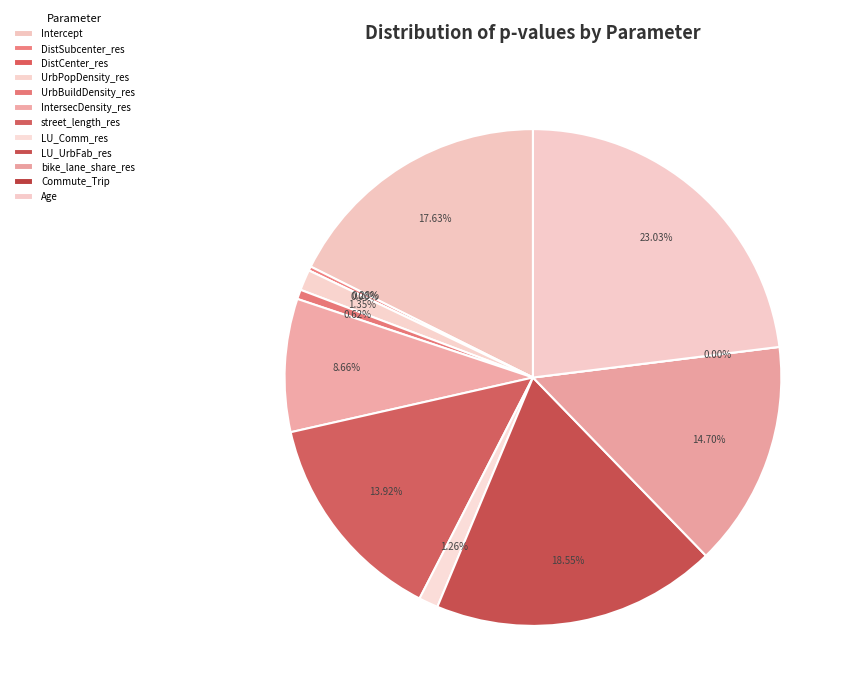

What percentage is NOT represented by Age?

77.0%